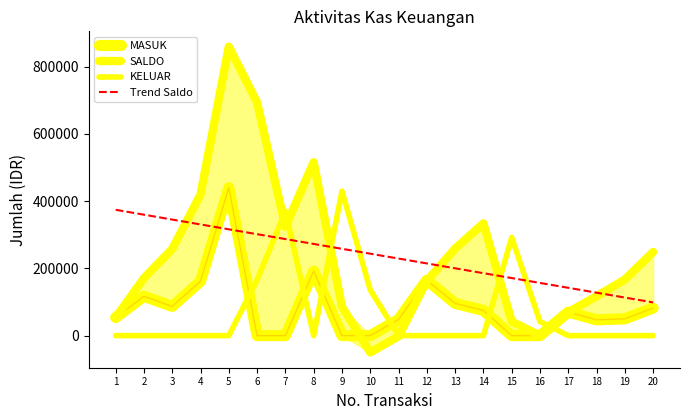

What is the maximum value for KELUAR?

430000.0